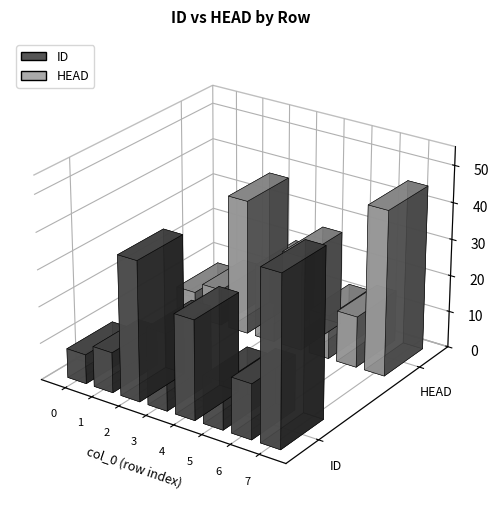

Does the chart contain any negative values?

No